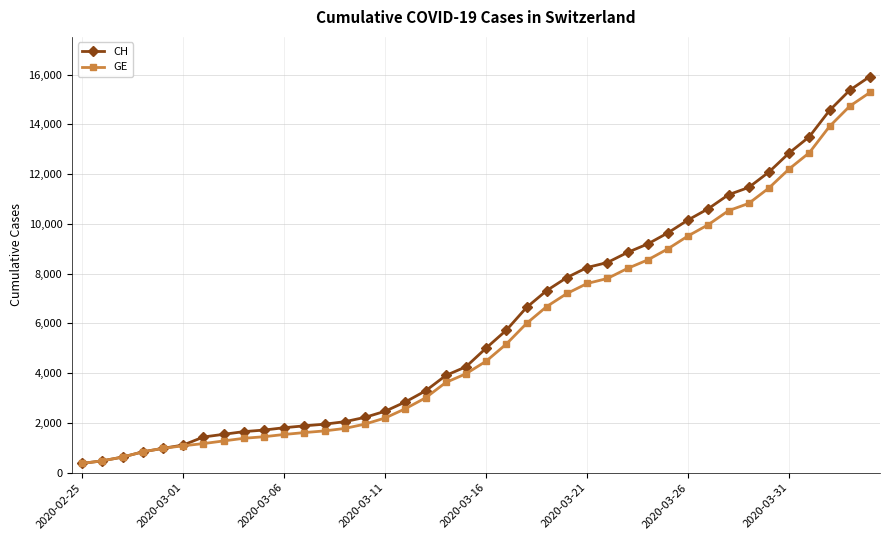

At how many categories does at least one series exceed 6892?

17